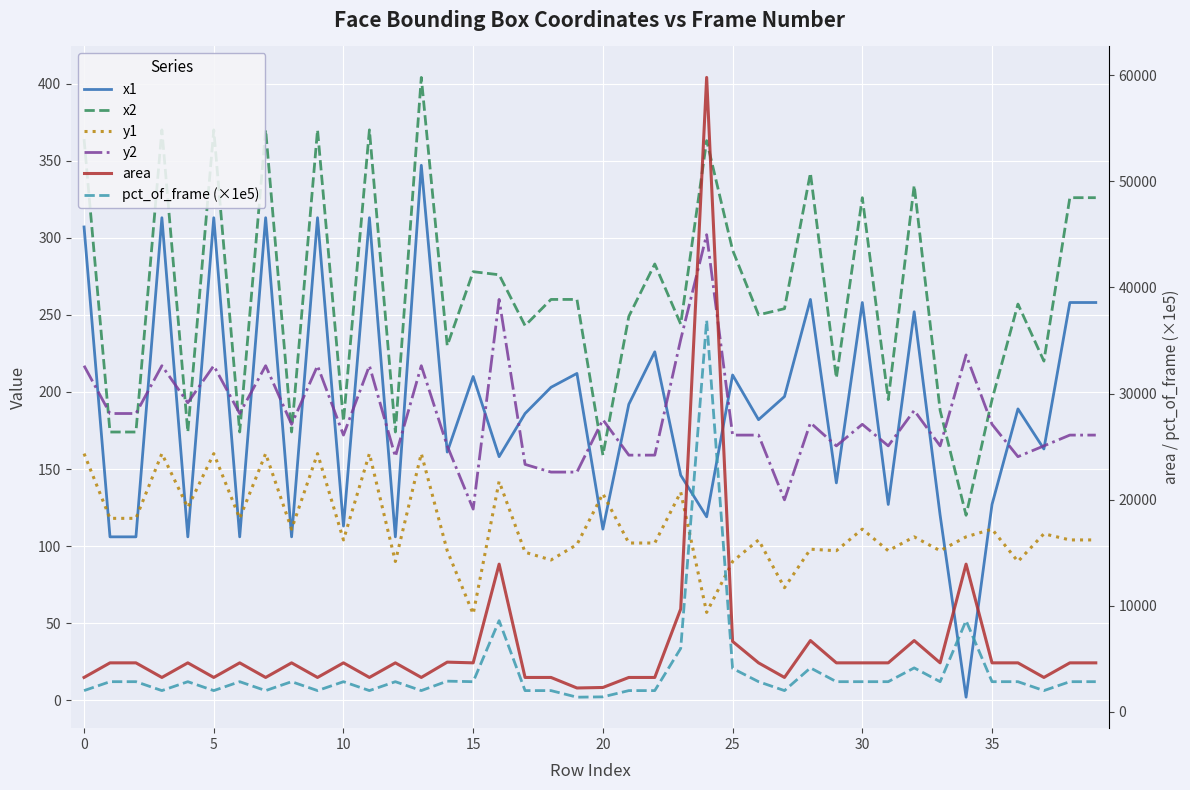

What is the minimum value shown in the chart?

2